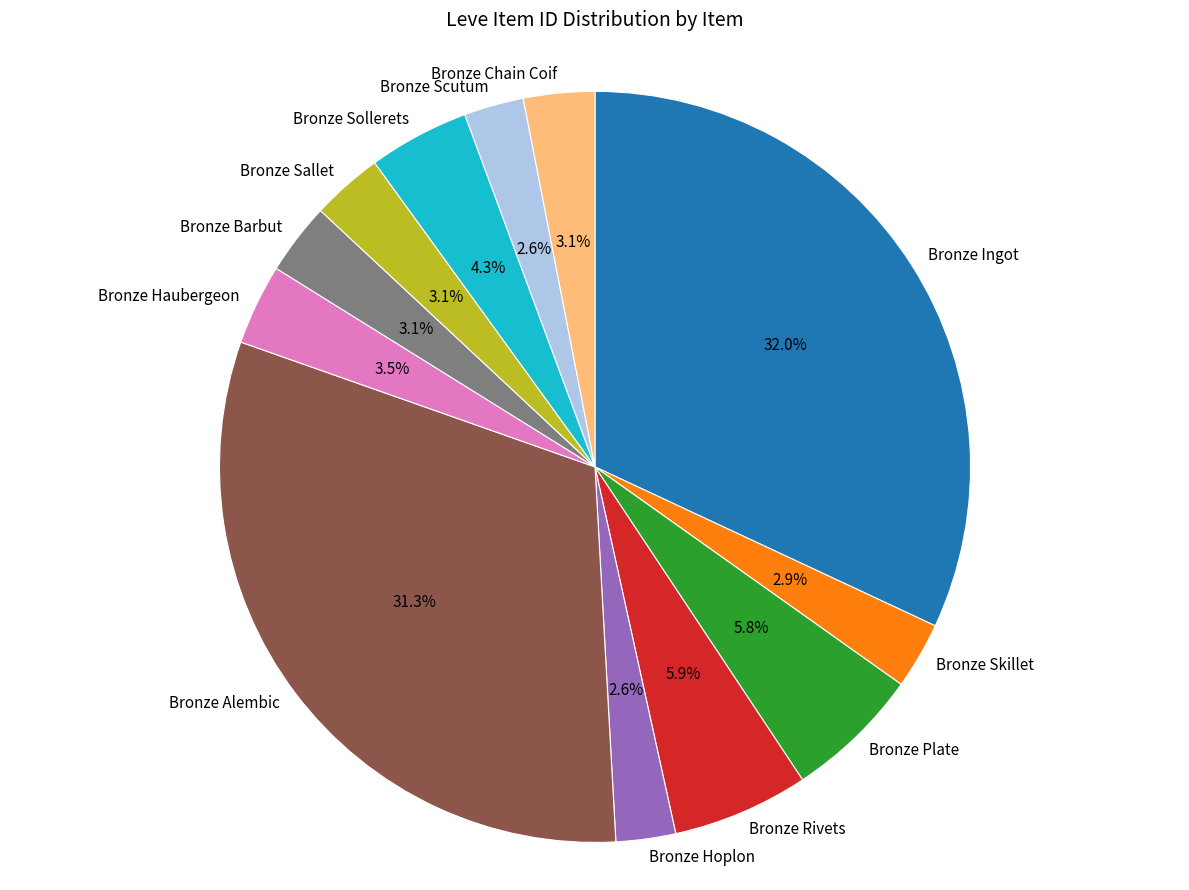

Which has a higher value, Bronze Plate or Bronze Hoplon?

Bronze Plate